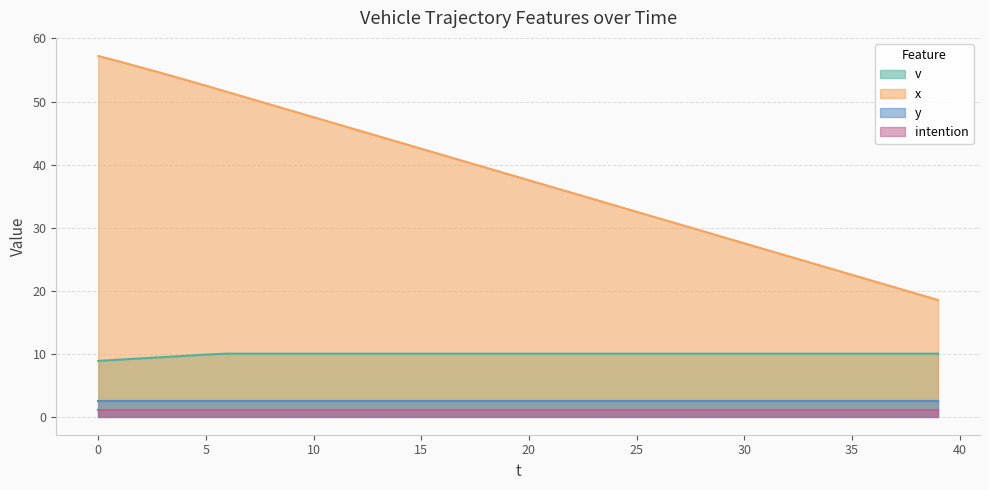

The value of x at 1 is 79.0. True or false?

False